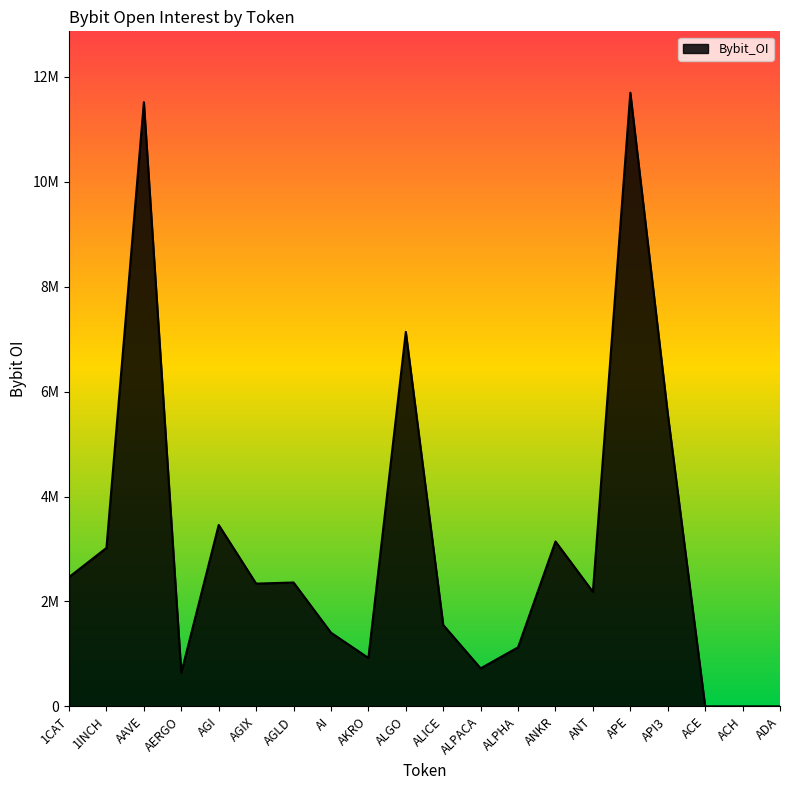

Where is the first local maximum?

AAVE